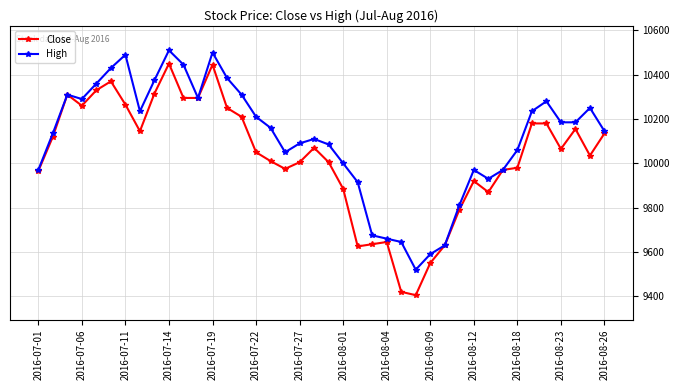

Count the number of data series in this chart.

2